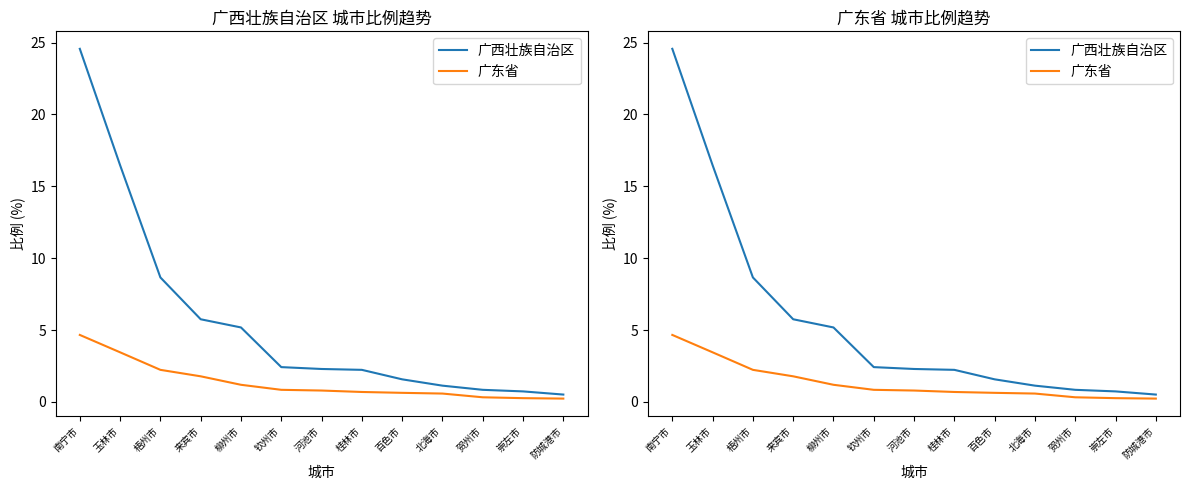

Which category has the highest value in the 广西壮族自治区 series?

南宁市